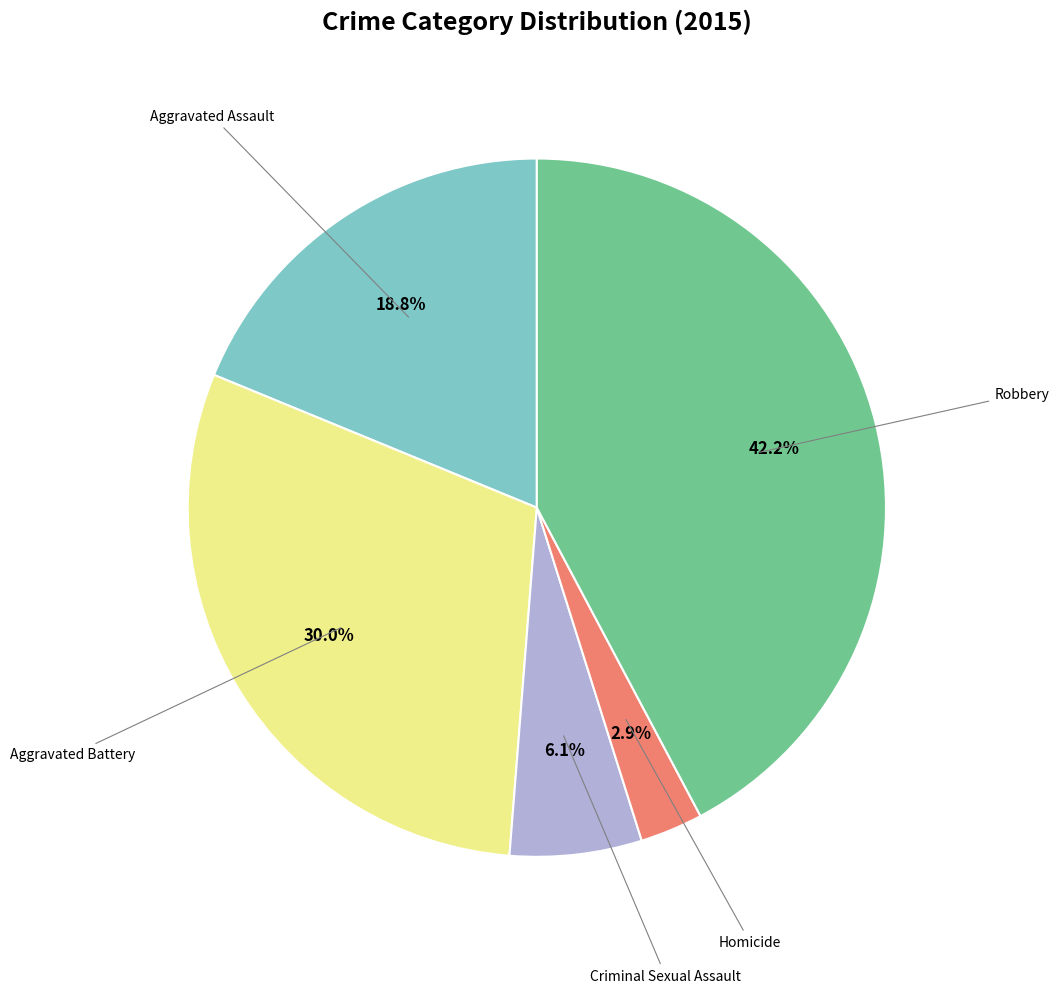

What portion of the pie excludes Robbery?

57.8%